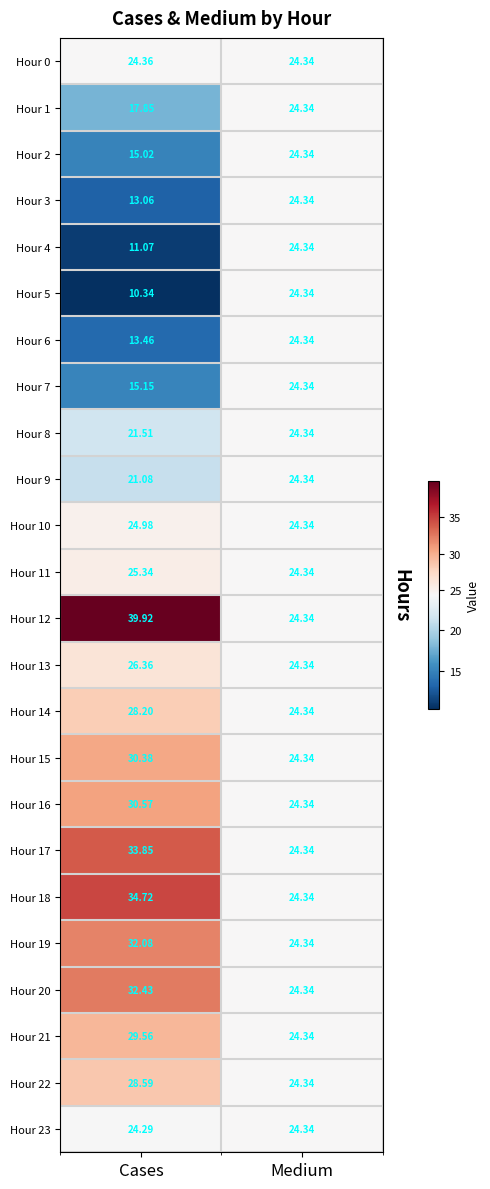

List the labels in order of Hour 15 value, smallest first.

Medium, Cases